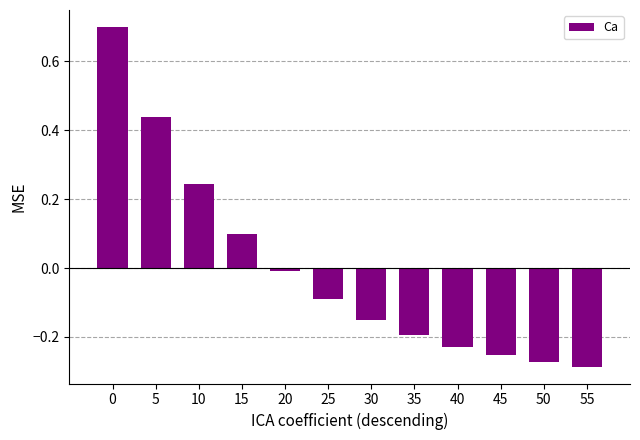

What is the greatest value displayed?

0.7